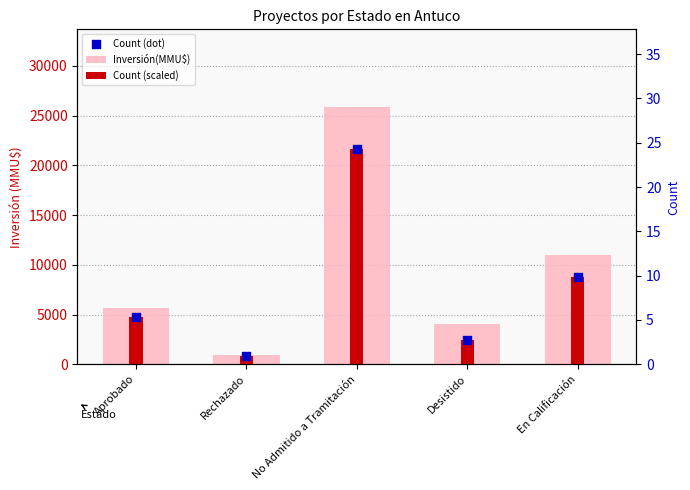

Which series contains the lowest Y value?

Count (scaled)